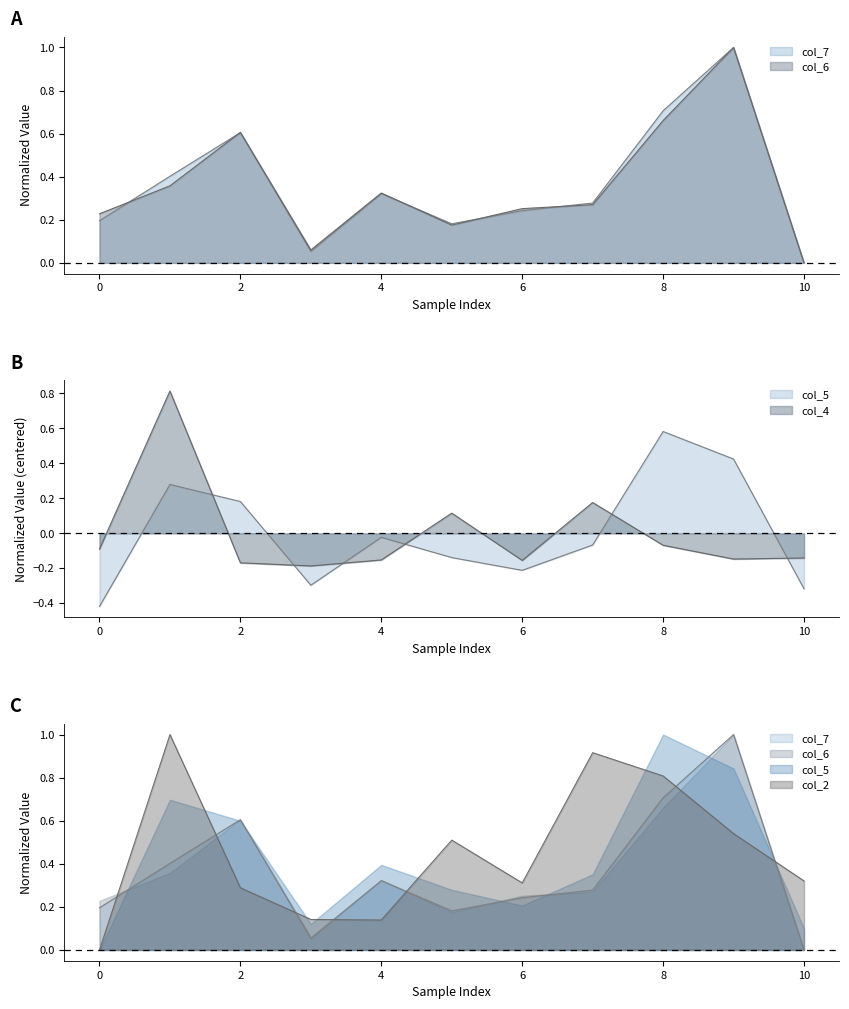

Does the chart have visible grid lines?

No